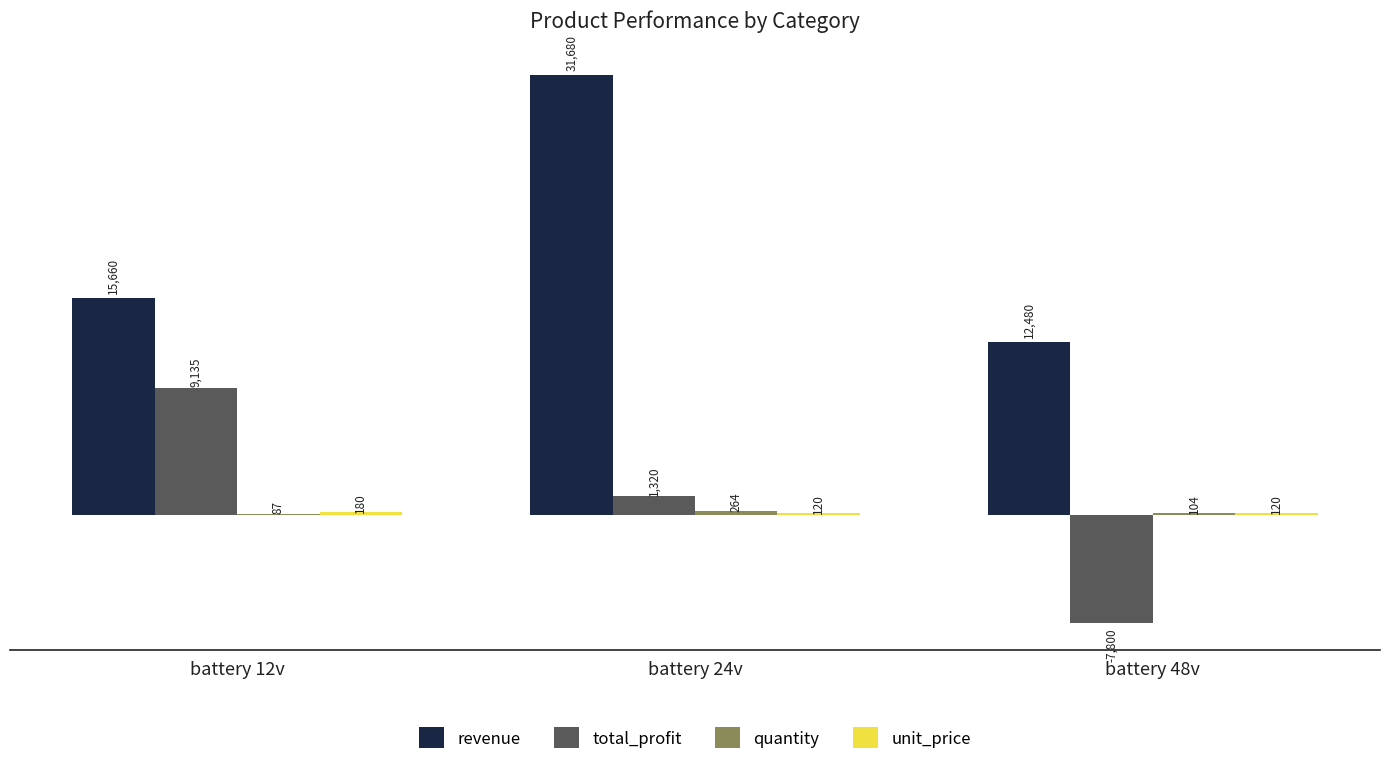

Which series changed the most between battery 12v and battery 48v?

total_profit